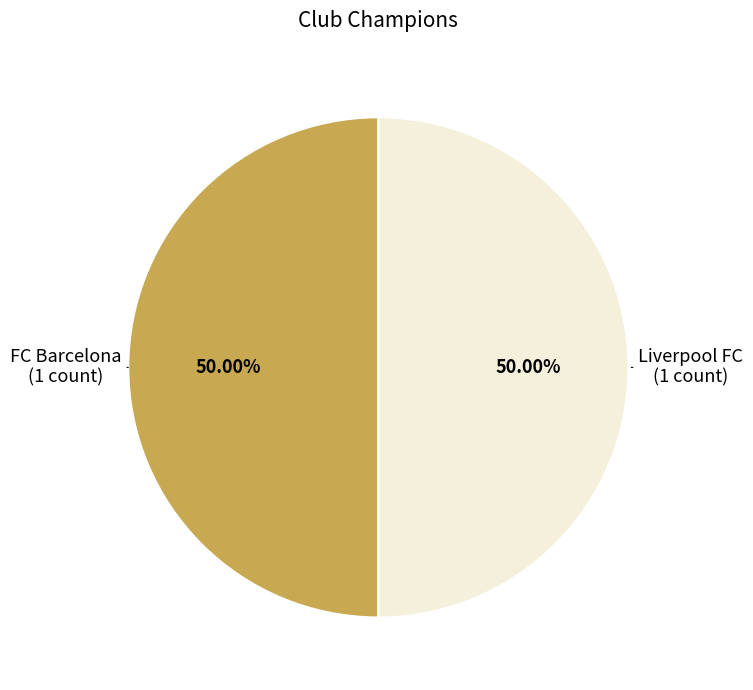

Do FC Barcelona and Liverpool FC together represent more than half of the pie?

Yes